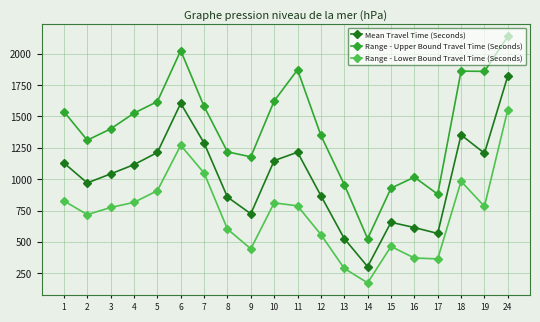

What is the highest value of the Mean Travel Time (Seconds) series?

1824